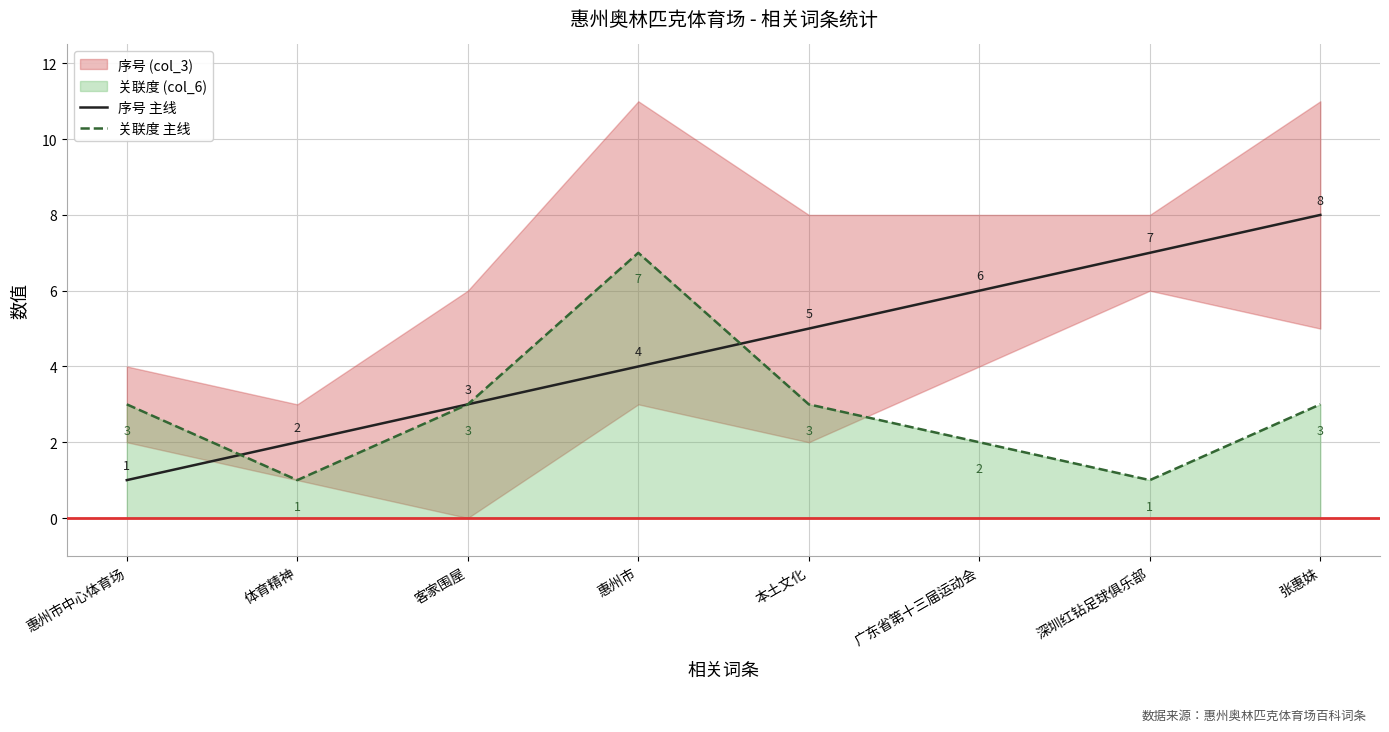

How many values in the 关联度 主线 series exceed 3?

1